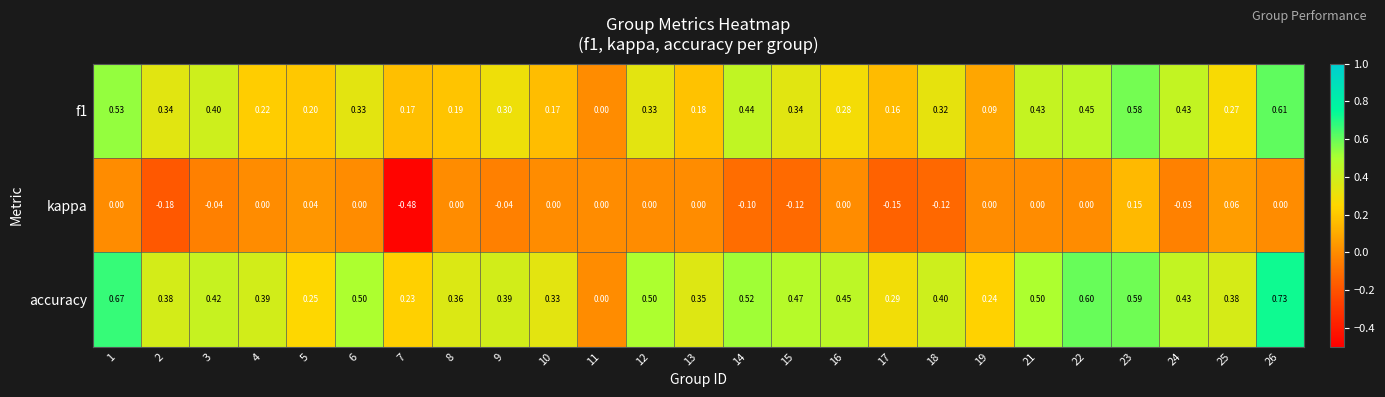

Which series has the largest total across all categories?

accuracy